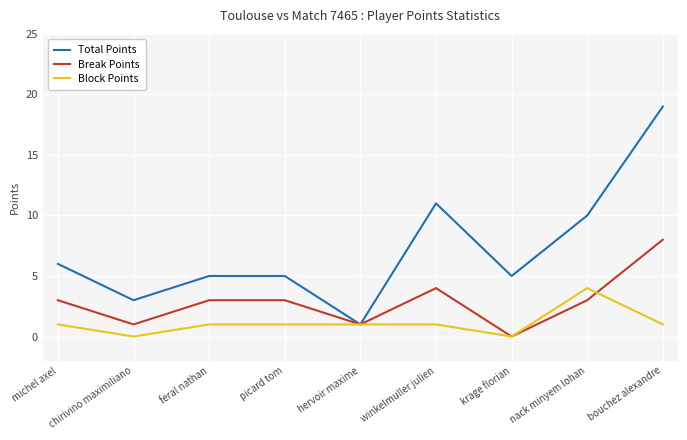

What is the total value across all series at michel axel?

10